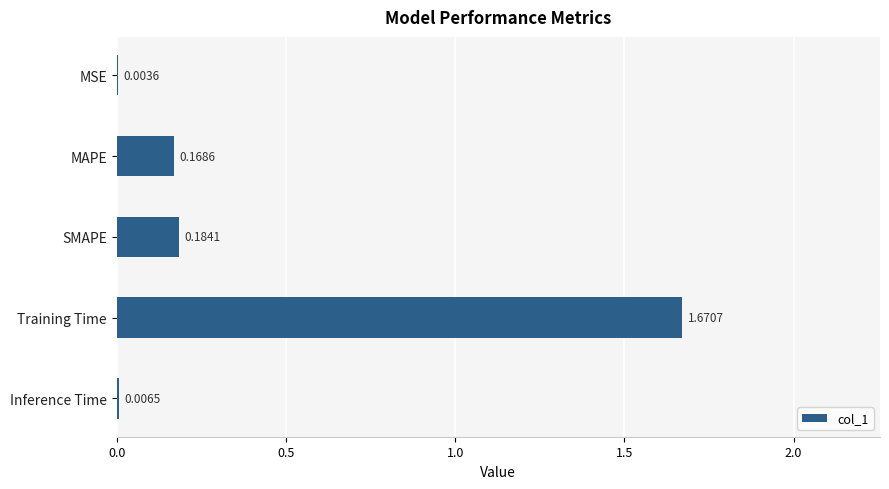

Which label corresponds to the largest value in the chart?

Training Time